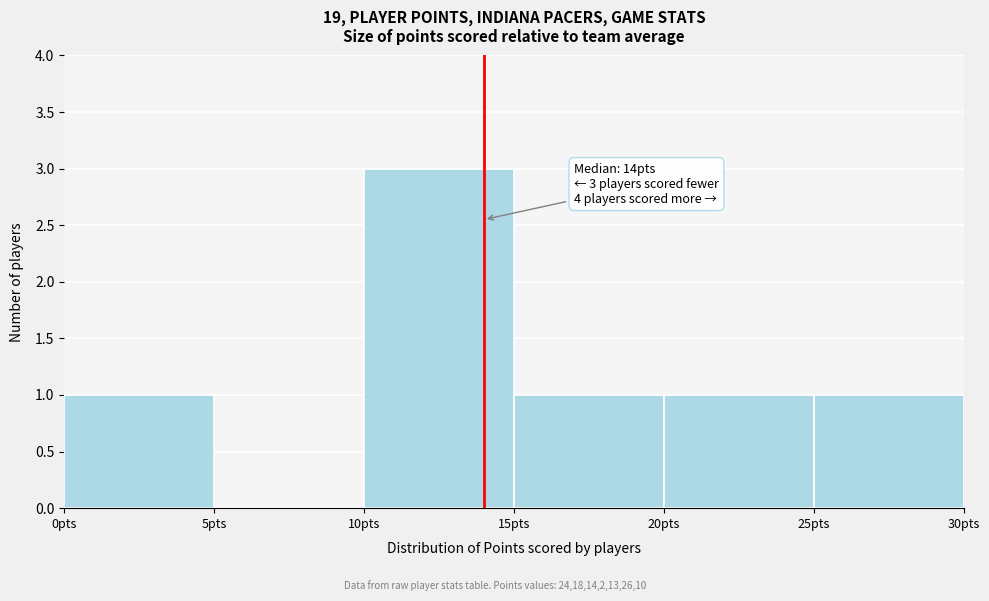

Which range on the x-axis has the tallest bar?

10 to 15